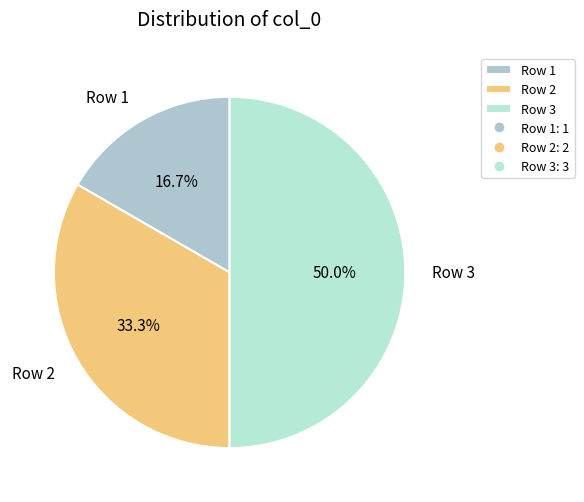

Rank the categories by value from highest to lowest.

Row 3, Row 2, Row 1